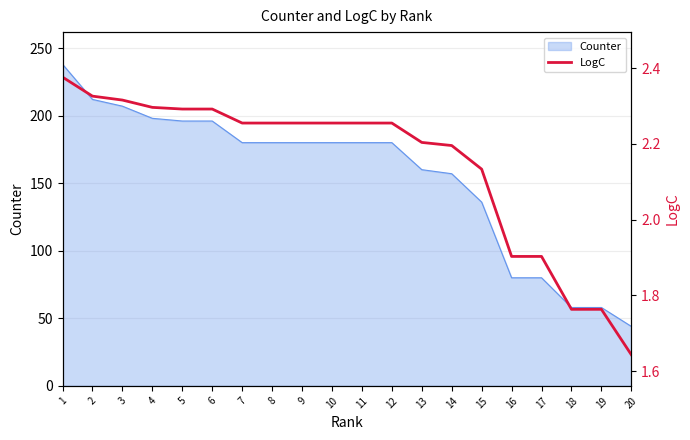

Reading left to right, list all the values displayed in this chart.

1=2.4	2=2.3	3=2.3	4=2.3	5=2.3	6=2.3	7=2.3	8=2.3	9=2.3	10=2.3	11=2.3	12=2.3	13=2.2	14=2.2	15=2.1	16=1.9	17=1.9	18=1.8	19=1.8	20=1.6